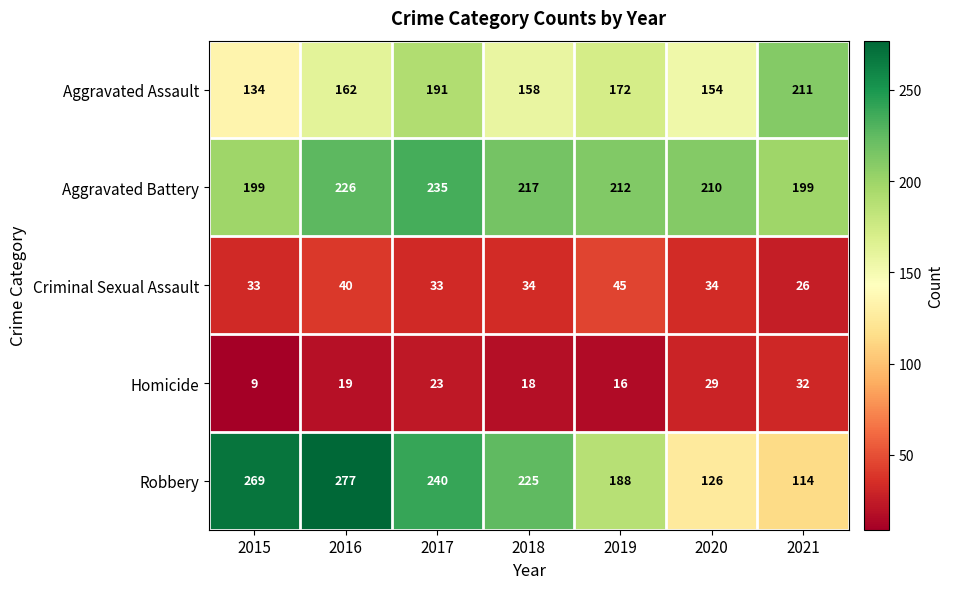

At how many categories does at least one series exceed 18?

7